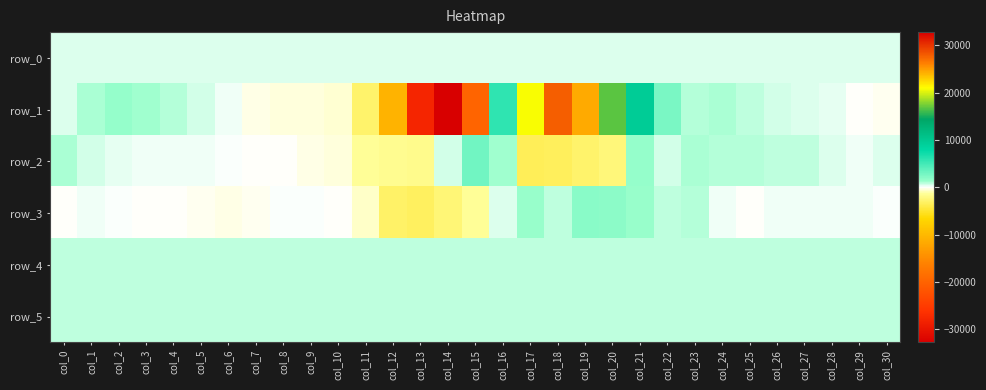

Is it true that row_4 equals 845.0 at col_23?

True